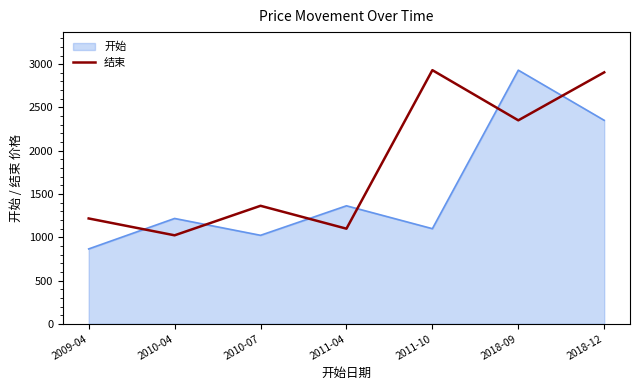

Does the chart display data point markers on the line(s)?

No